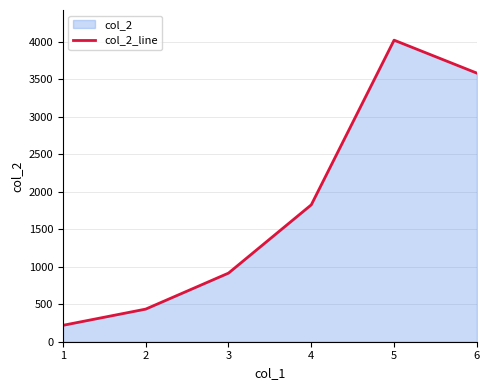

Does the chart display data point markers on the line(s)?

No